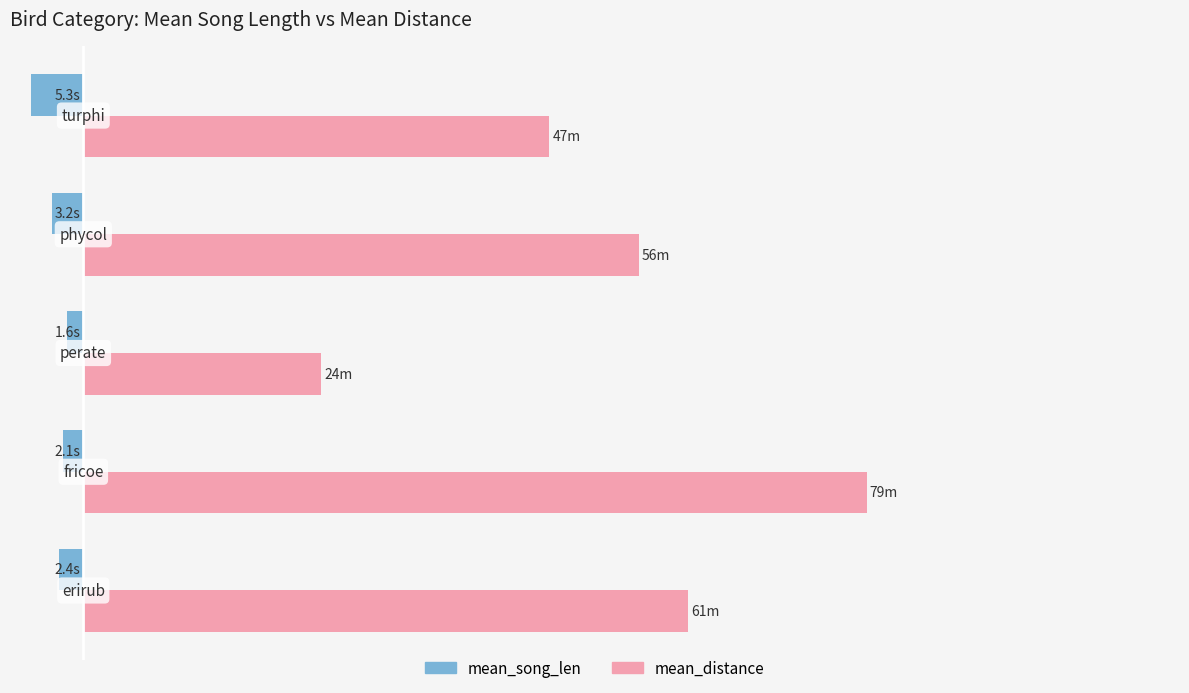

How many bars are there in each group?

2